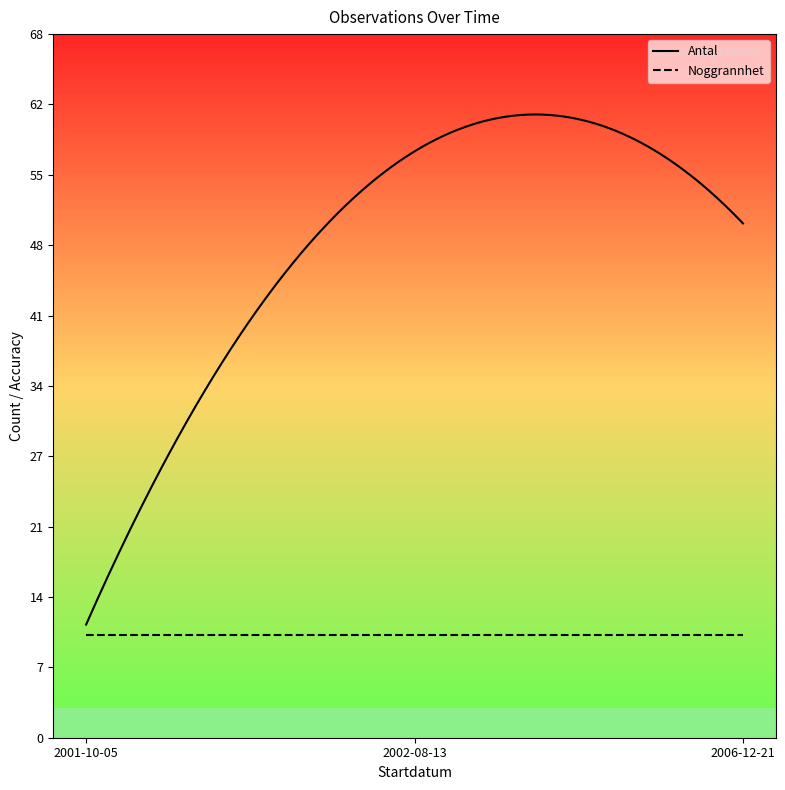

How many lines are shown in the chart?

2